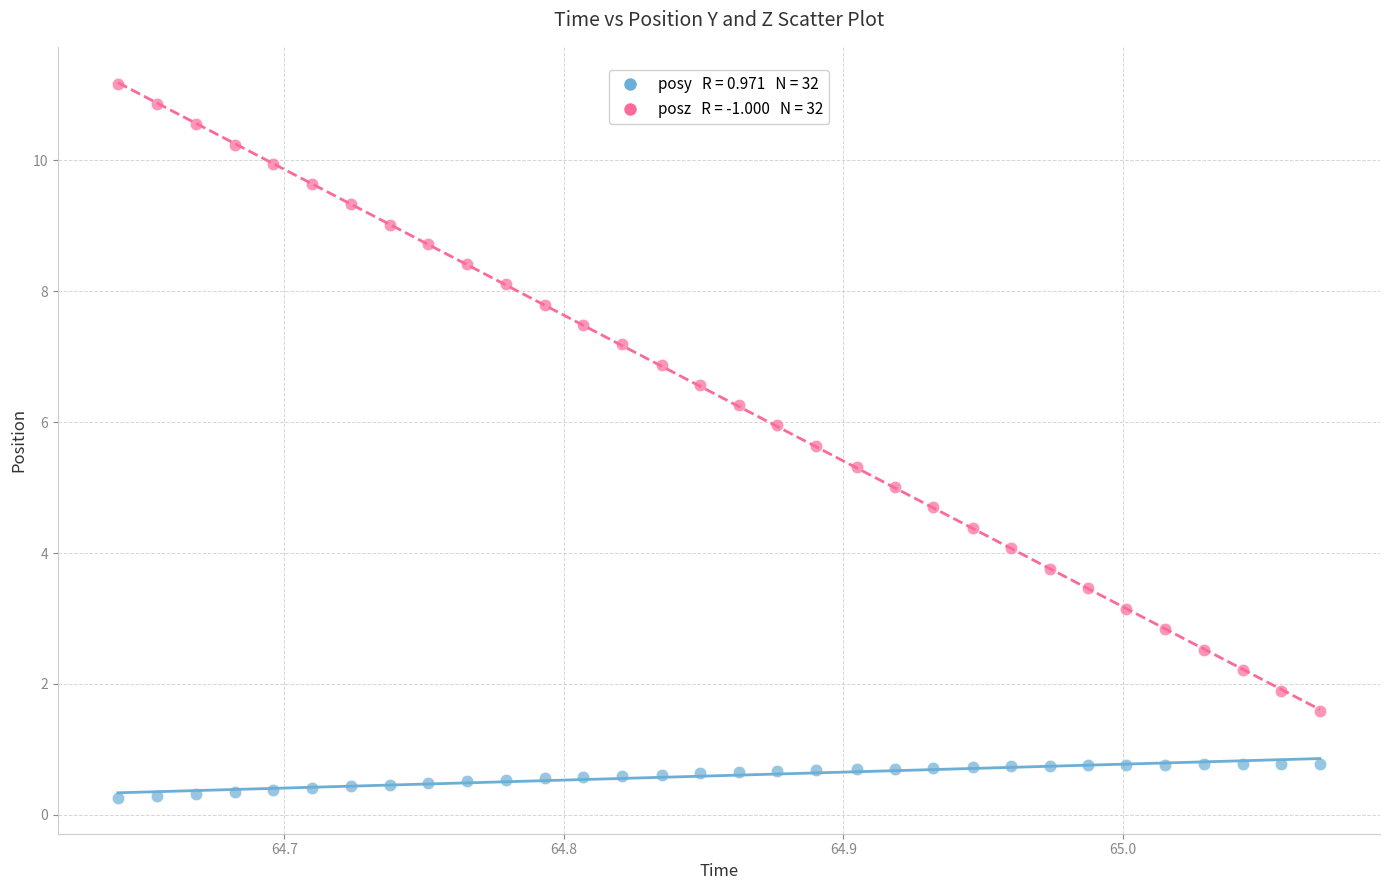

Across all data points, what is the range of X values (max minus min)?

0.4